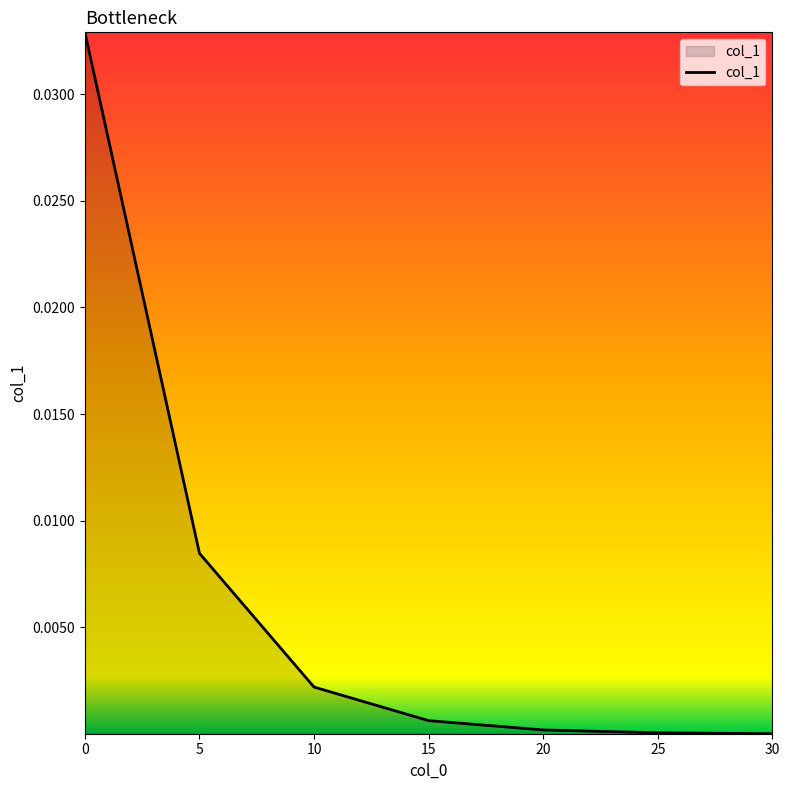

True or false: the data shows 0.0 at 25.

True